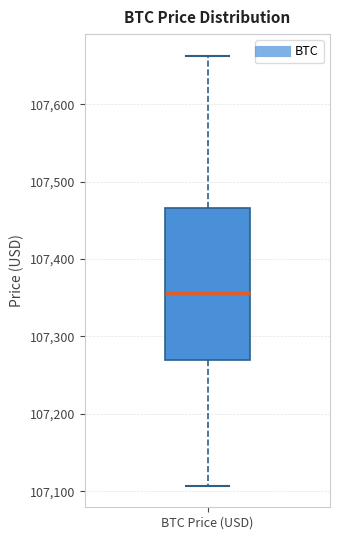

Transcribe this box plot: give where the median line is, the range the box spans, and where the two whiskers end, as read against the y-axis. The values are not printed on the chart, so give them approximately, as read against the axis.

median 107360, box 107270 to 107470, whiskers 107110 to 107660